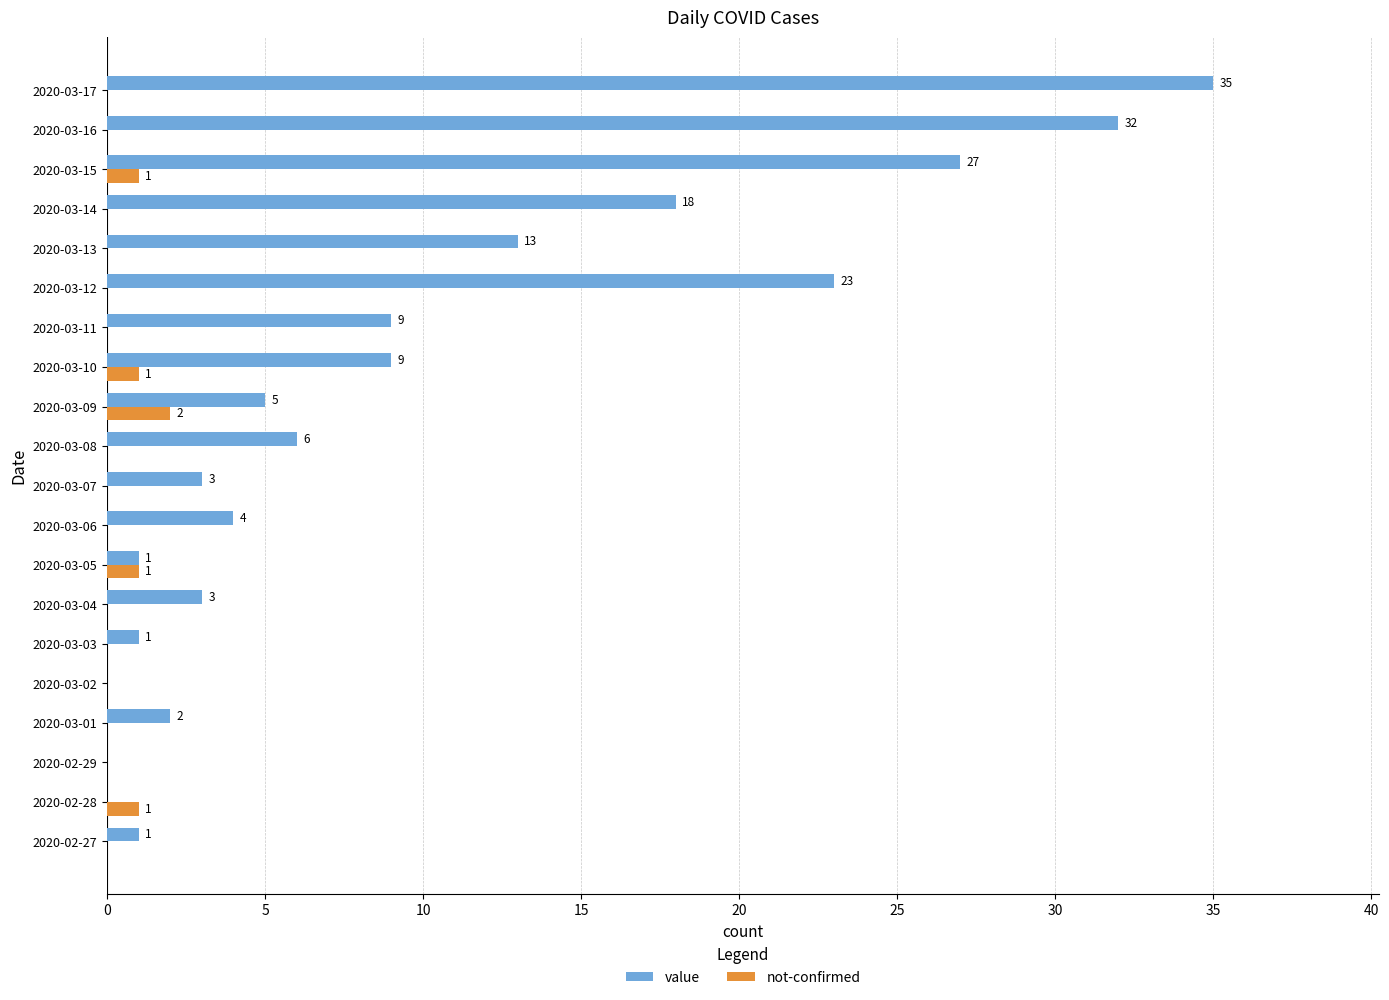

How many values in value are above zero?

17